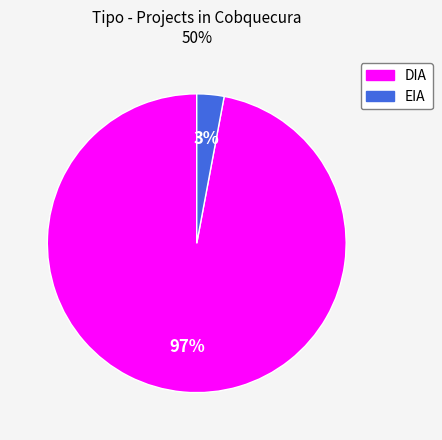

Rank the categories by value from highest to lowest.

DIA, EIA